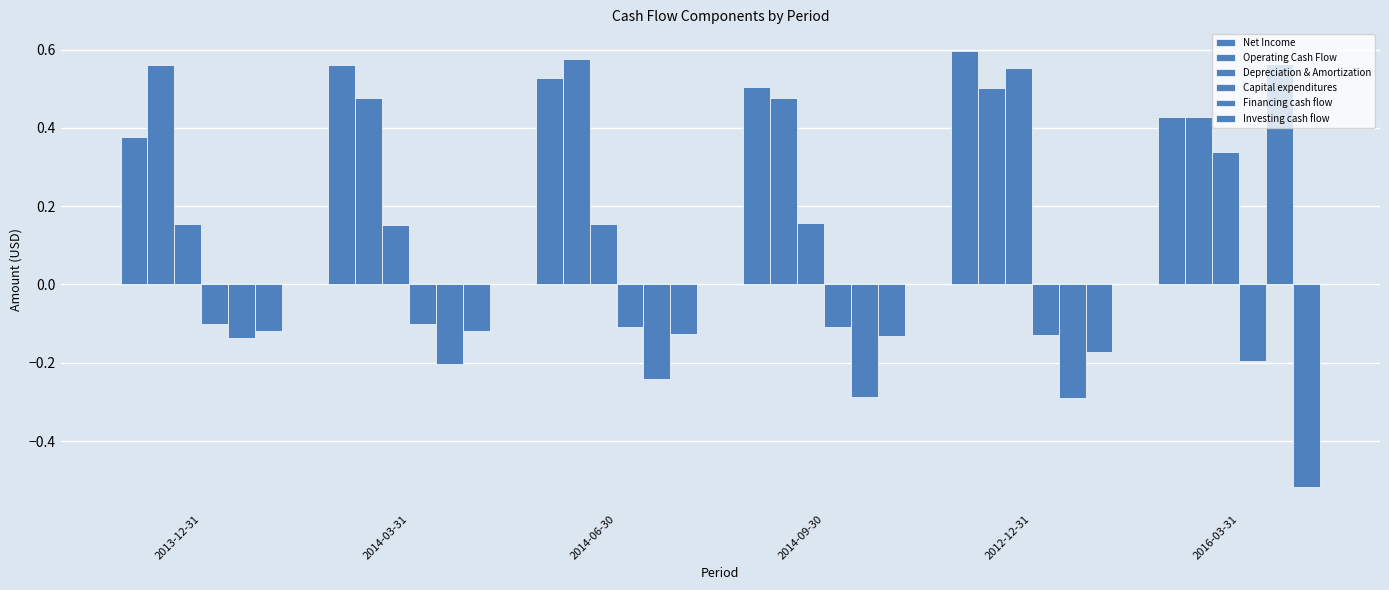

The value of Capital expenditures at 2012-12-31 is -0.1. True or false?

False